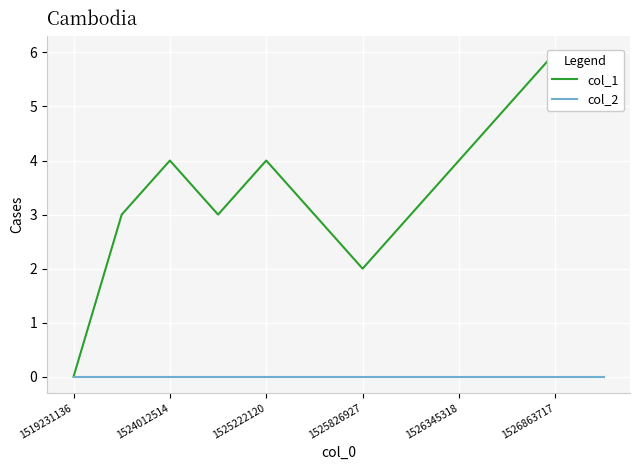

Count the number of categories in the chart.

12